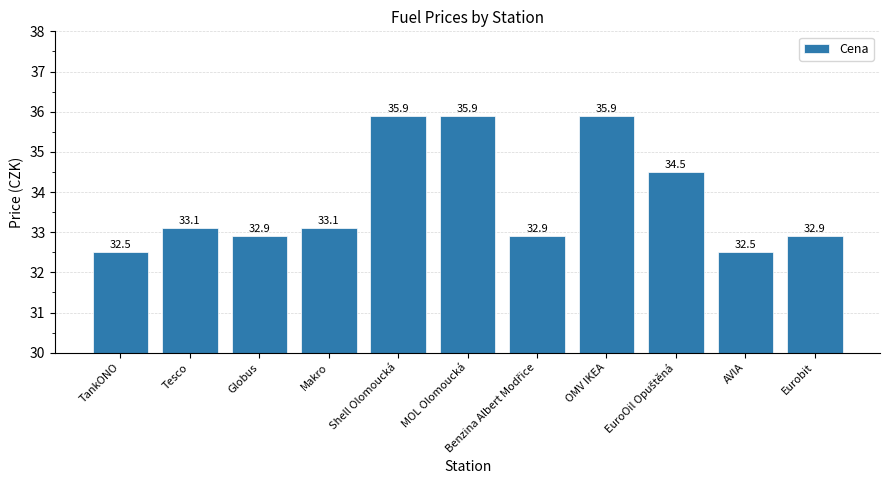

The chart shows a value of 32.9 at Eurobit. True or false?

True